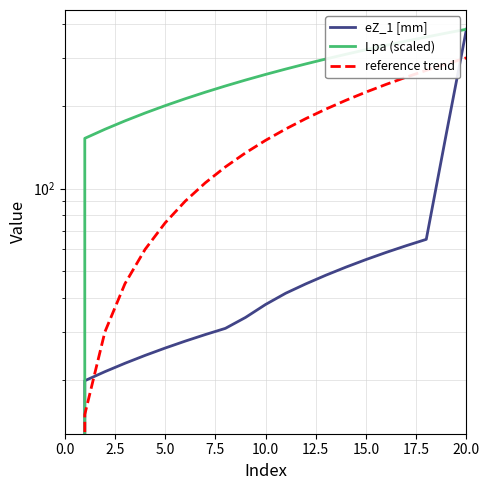

At which label does Lpa (scaled) first exceed 260?

10